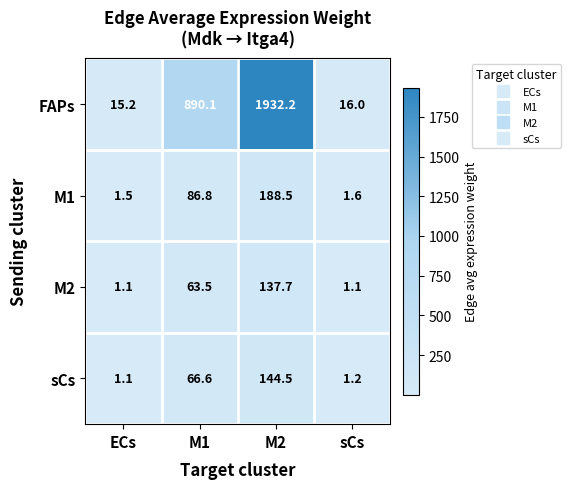

What is the sum of the sCs values at M2 and sCs?

145.7